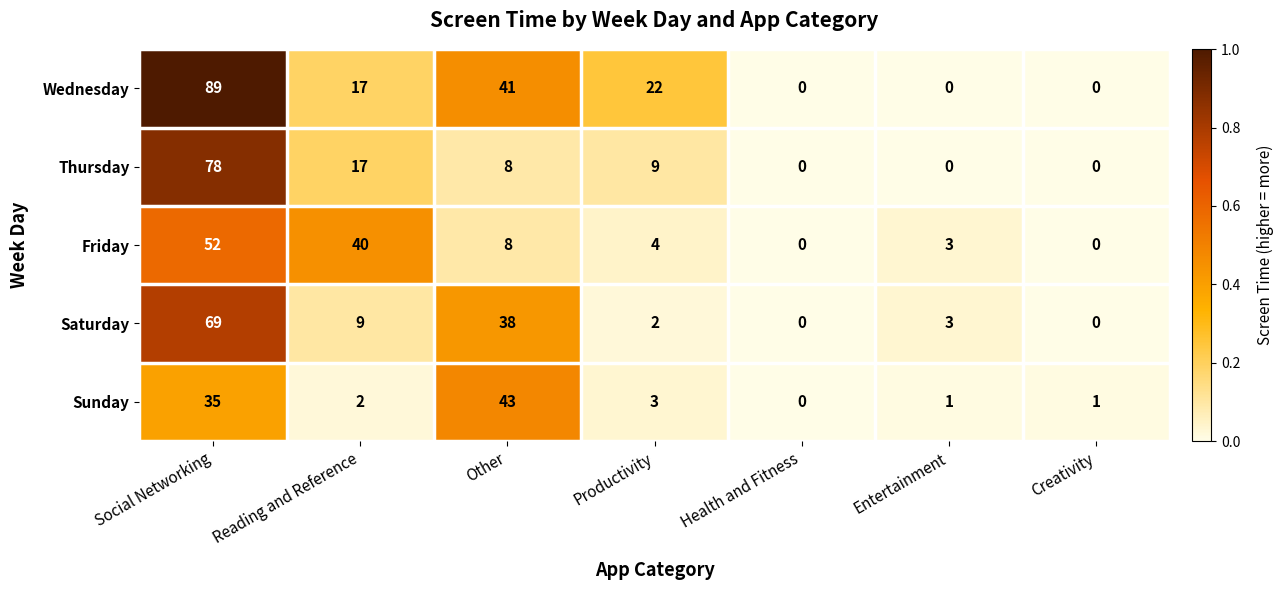

Where is Thursday nearest to the value 39?

Reading and Reference